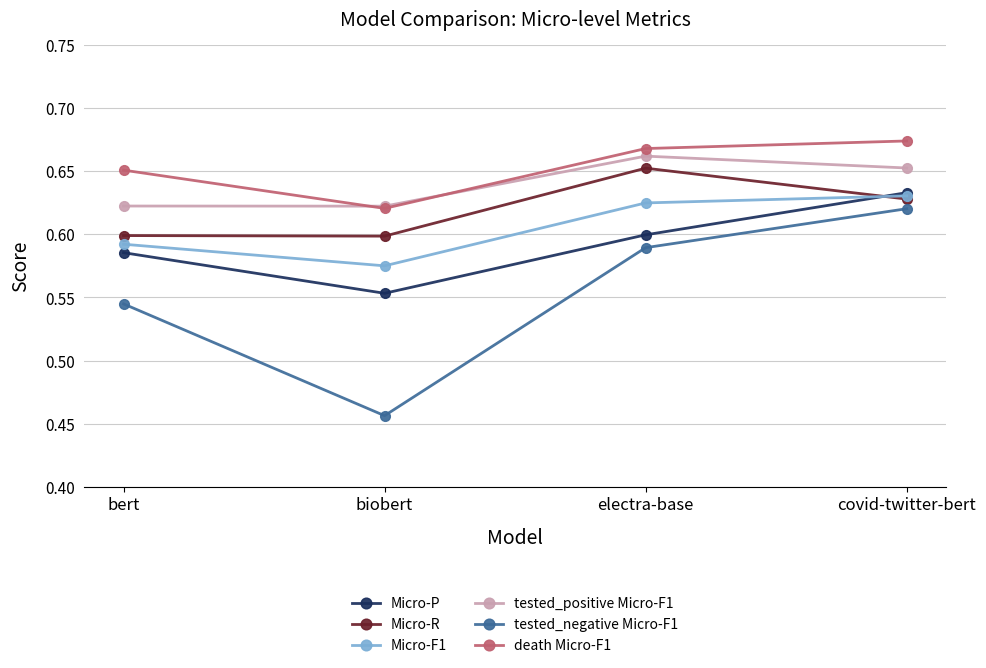

What are all the series names shown in the legend?

Micro-P, Micro-R, Micro-F1, tested_positive Micro-F1, tested_negative Micro-F1, death Micro-F1